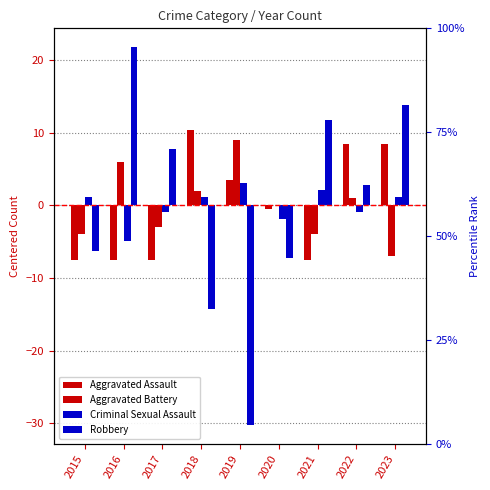

Which series has the largest total across all categories?

Robbery